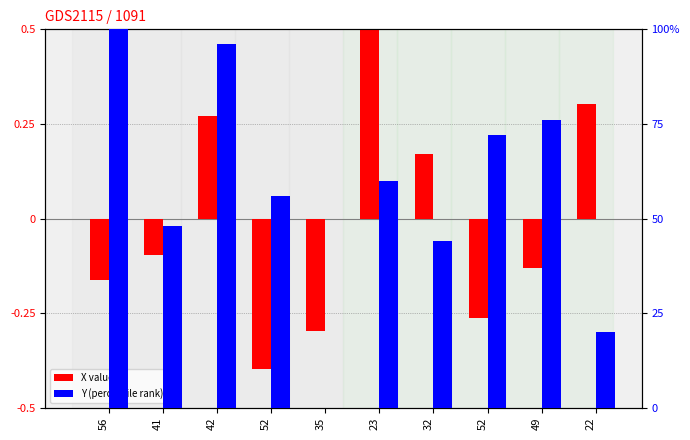

At 49, list the series in order from smallest to largest.

X (normalized), Y (percentile)